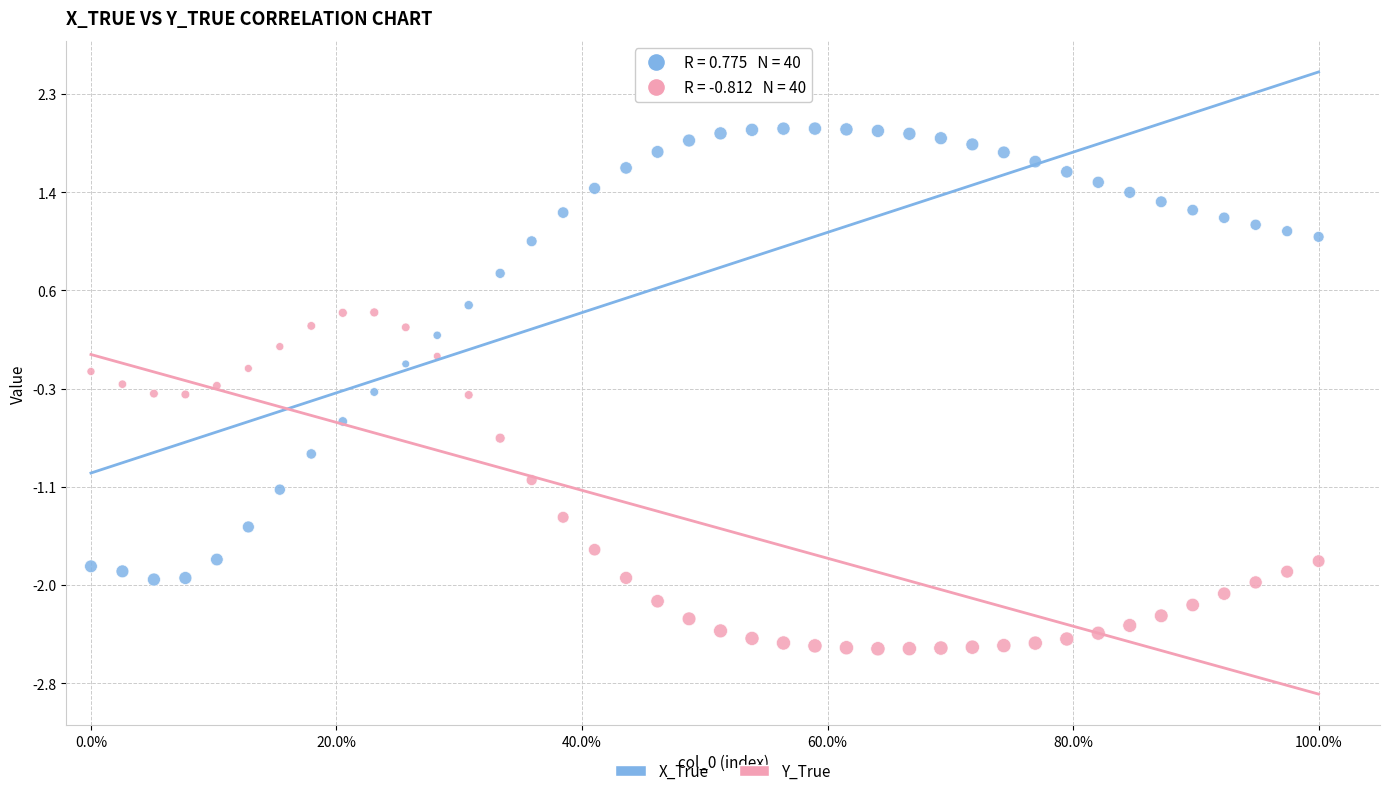

Which series reaches the maximum Y coordinate?

X_True